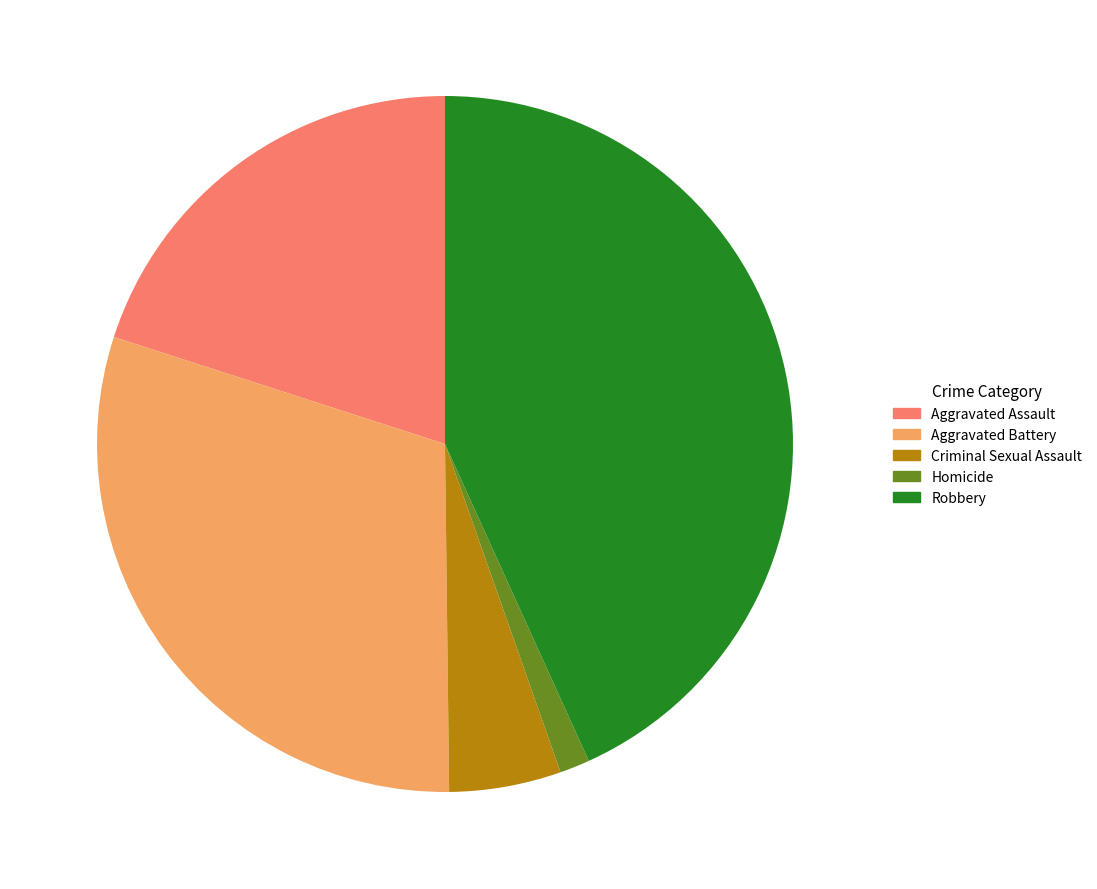

Approximately how many times larger is the value at Criminal Sexual Assault compared to Homicide?

3.7